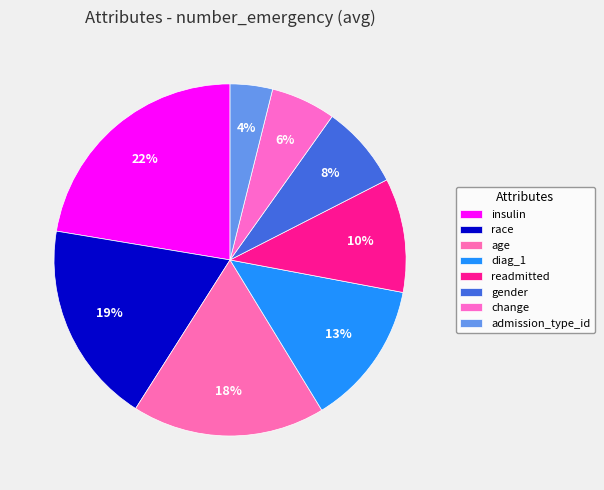

To the nearest percent, what is the difference between the largest and smallest slice percentages?

18%